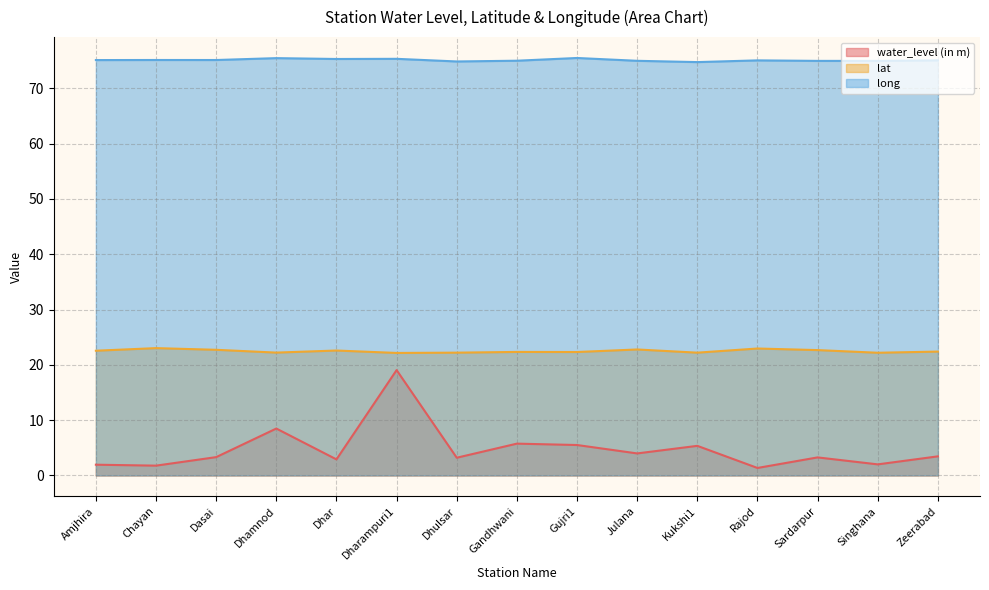

Is it true that lat equals 12.9 at Dhar?

False